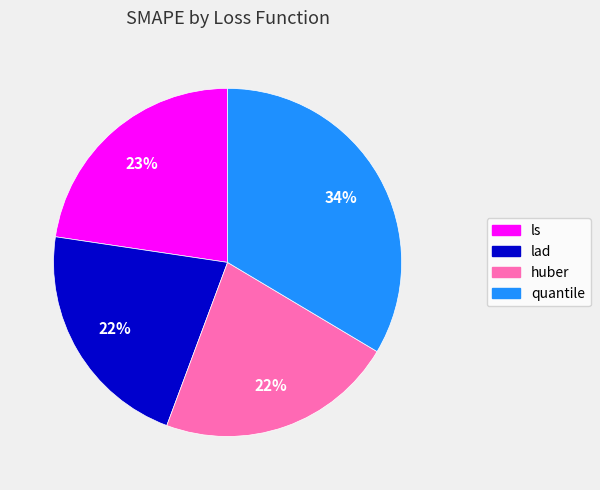

Which has a higher value, quantile or huber?

quantile